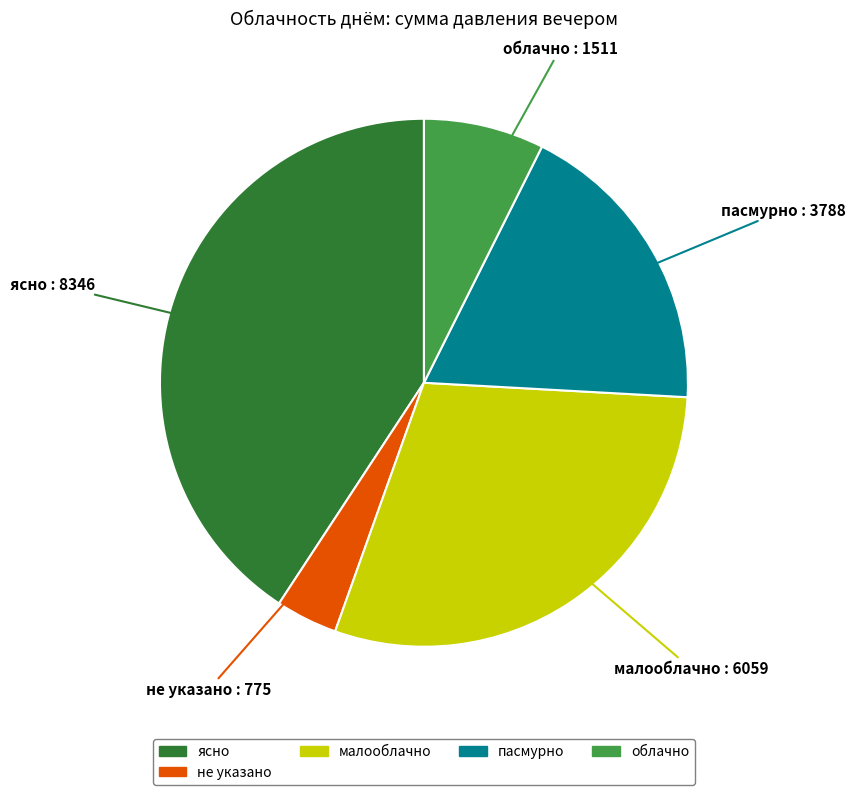

Is there any slice that represents more than half of the pie?

No